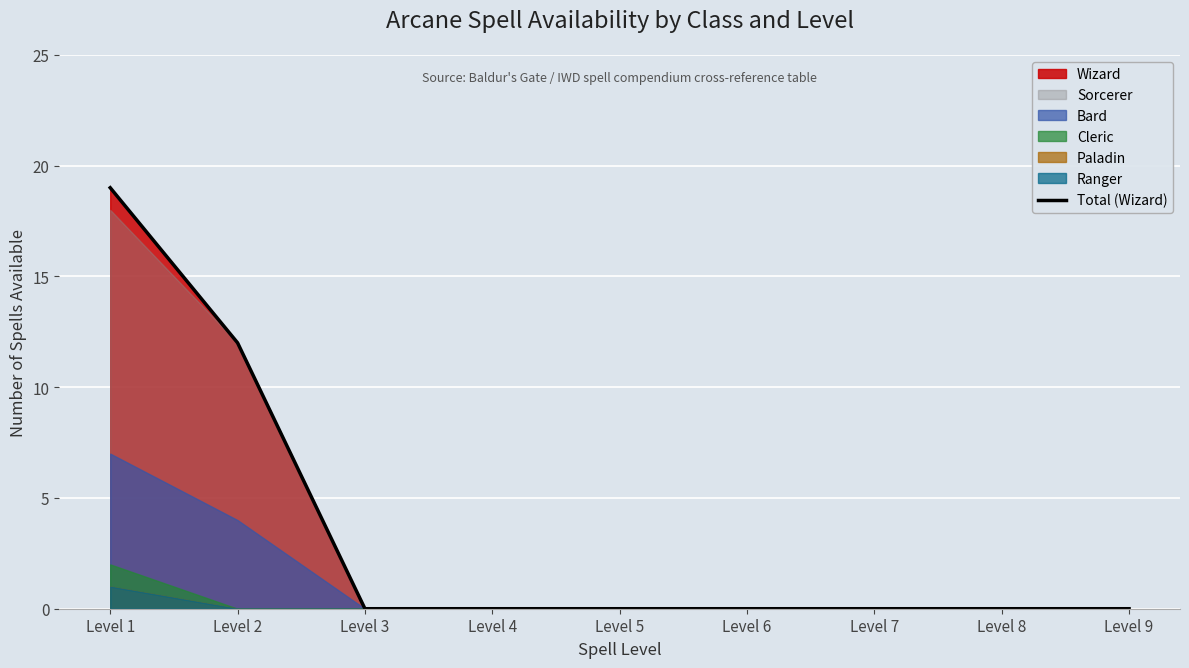

Reading left to right, list all the values displayed in this chart.

19	12	0	0	0	0	0	0	0